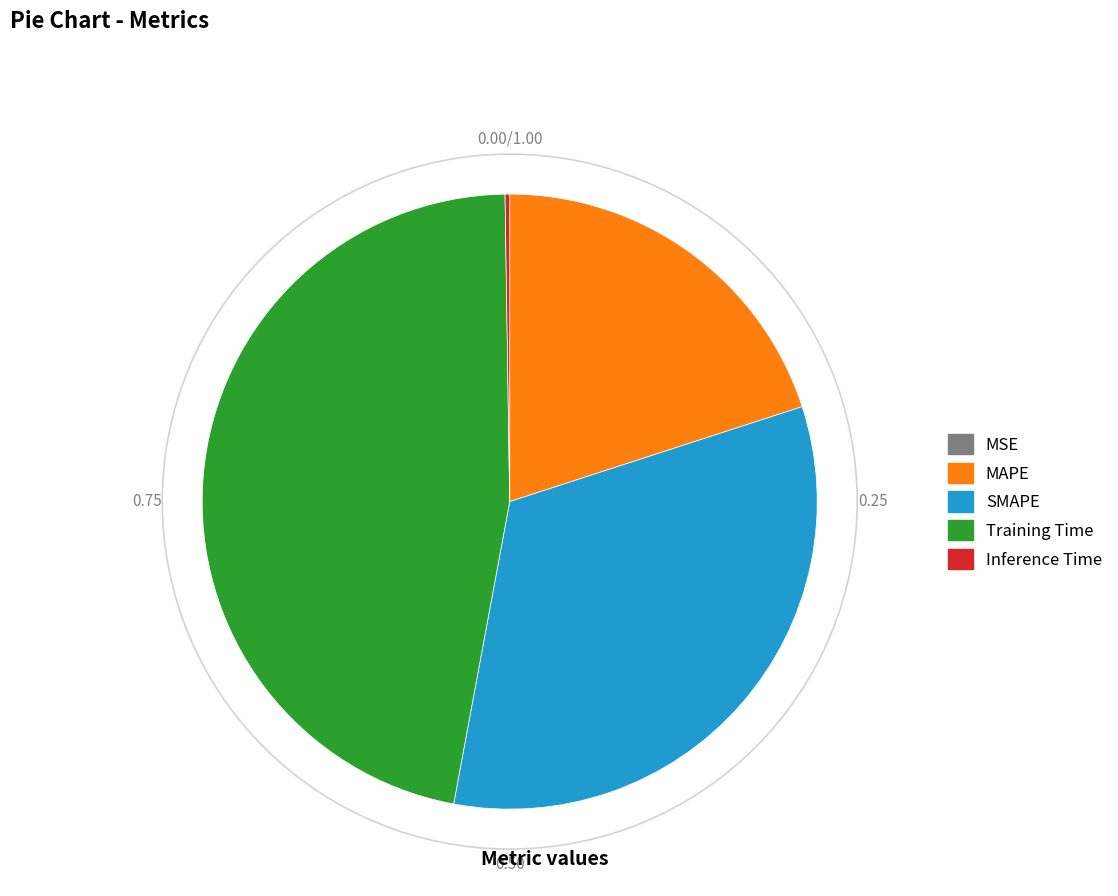

What is the largest slice in the pie chart?

Training Time